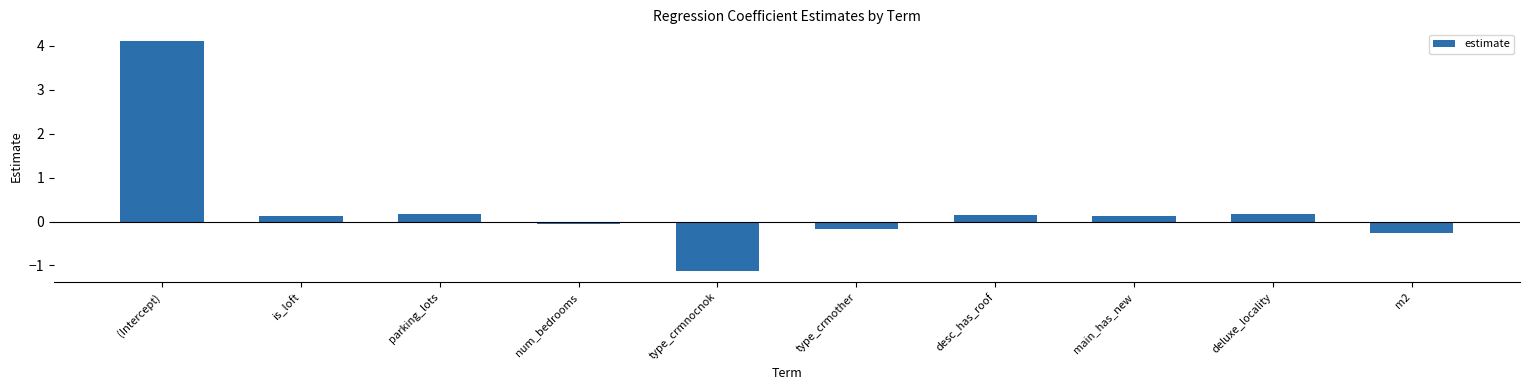

How many values are below zero?

4